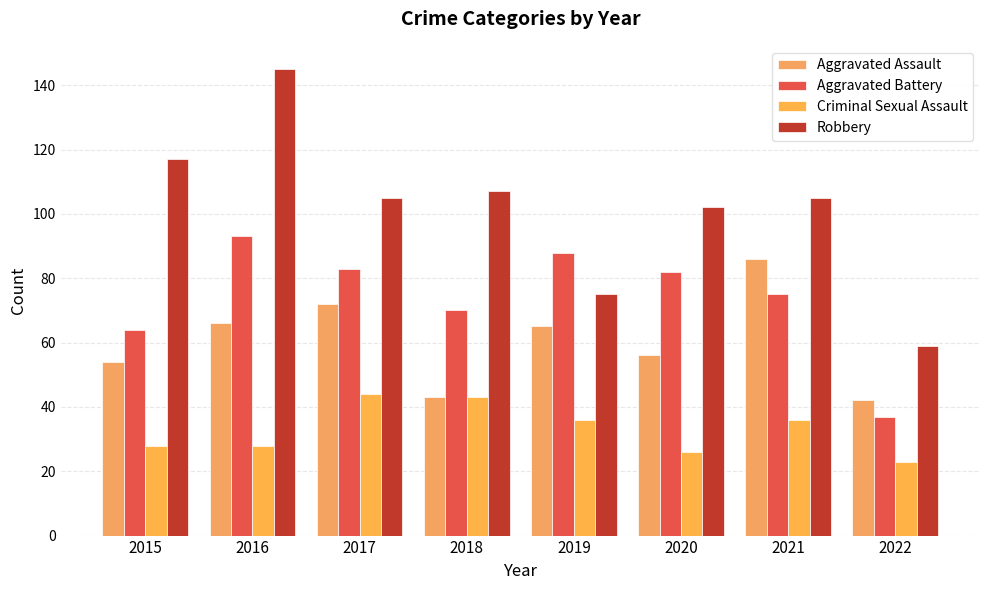

What is the sum of all Aggravated Battery values?

592